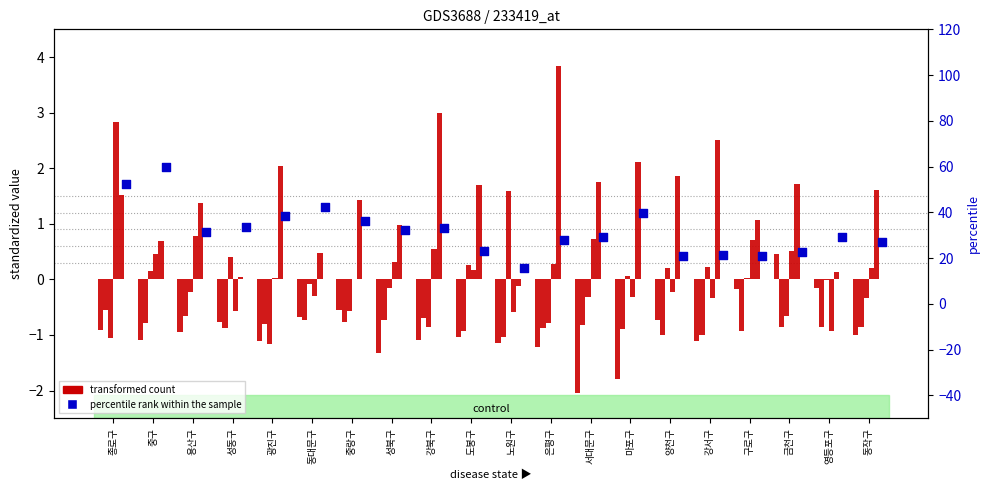

What is the total value across all series at 은평구?

29.3